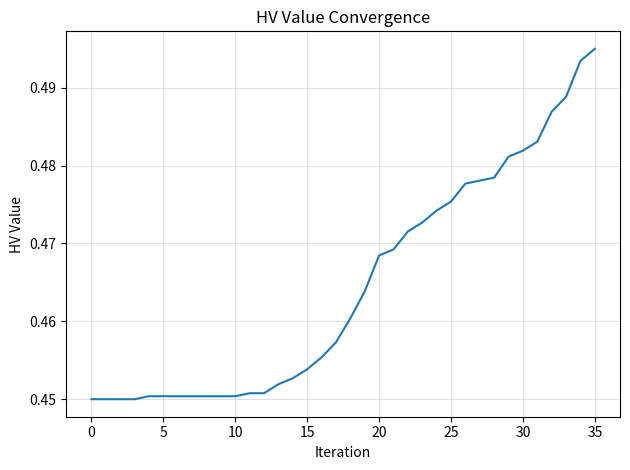

How many lines are shown in the chart?

1